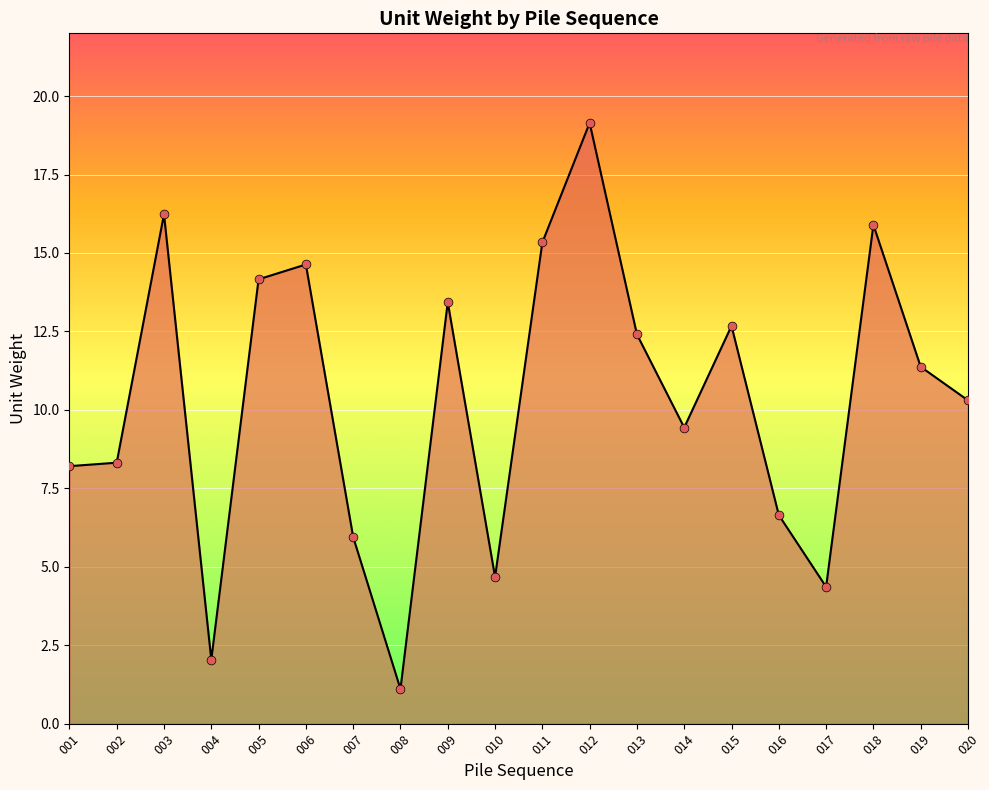

Between 019 and 005, which is larger?

005